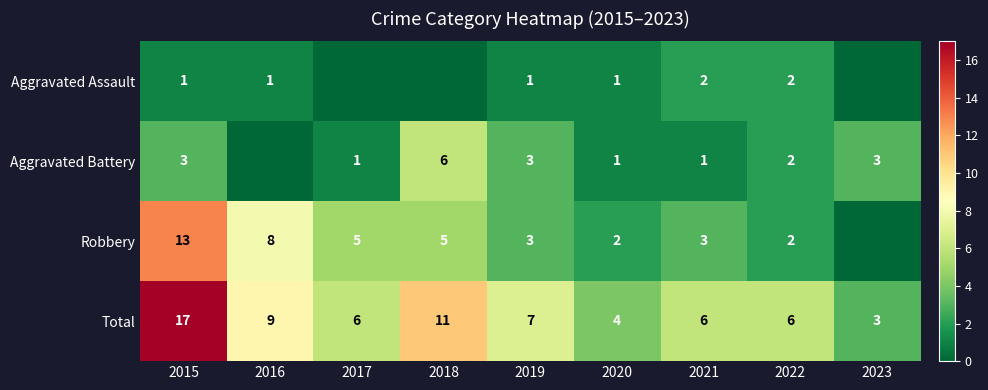

How many values in the Total series are below 6?

2